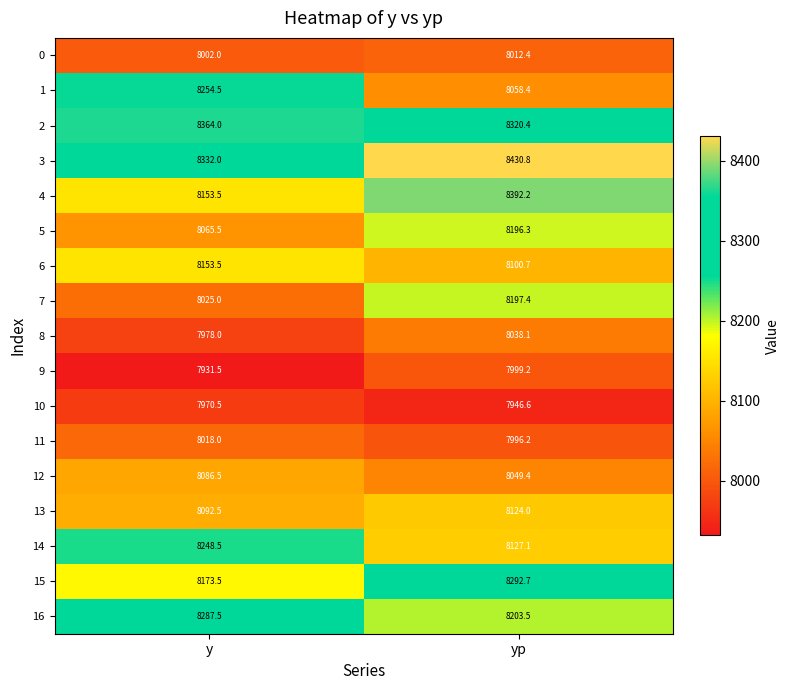

What is the difference between the 13 values at yp and y?

31.5